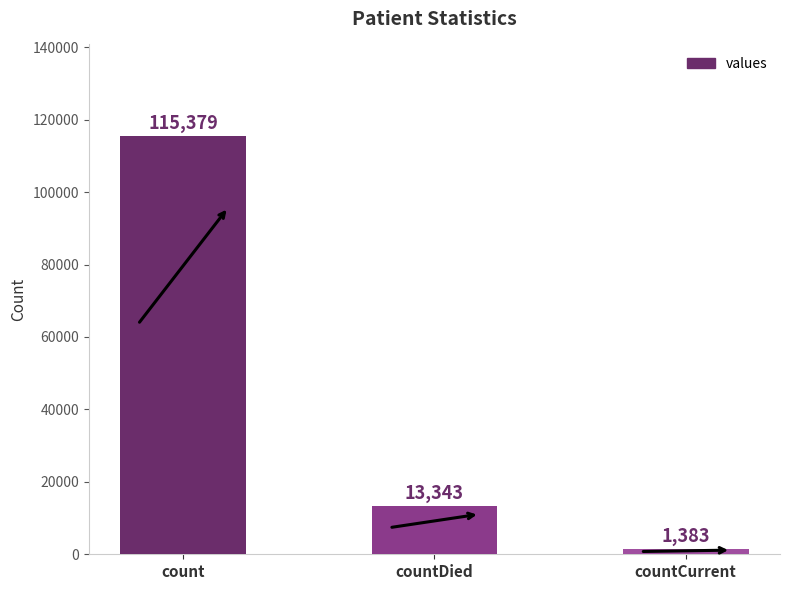

Rank the categories by value from highest to lowest.

count, countDied, countCurrent